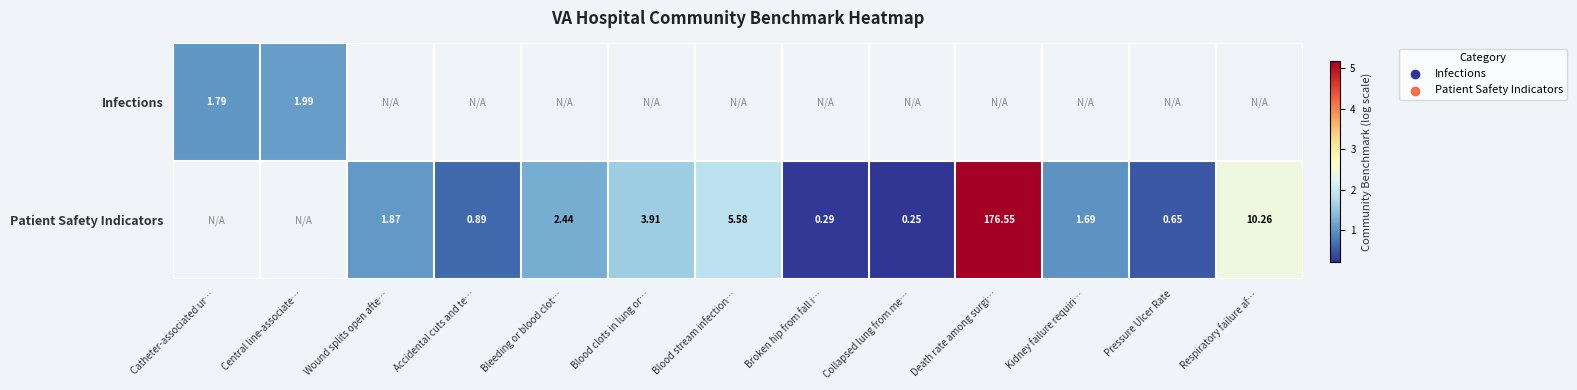

Is the value of Infections at Catheter-associated ur… greater than the value of Patient Safety Indicators at Collapsed lung from me…?

Yes